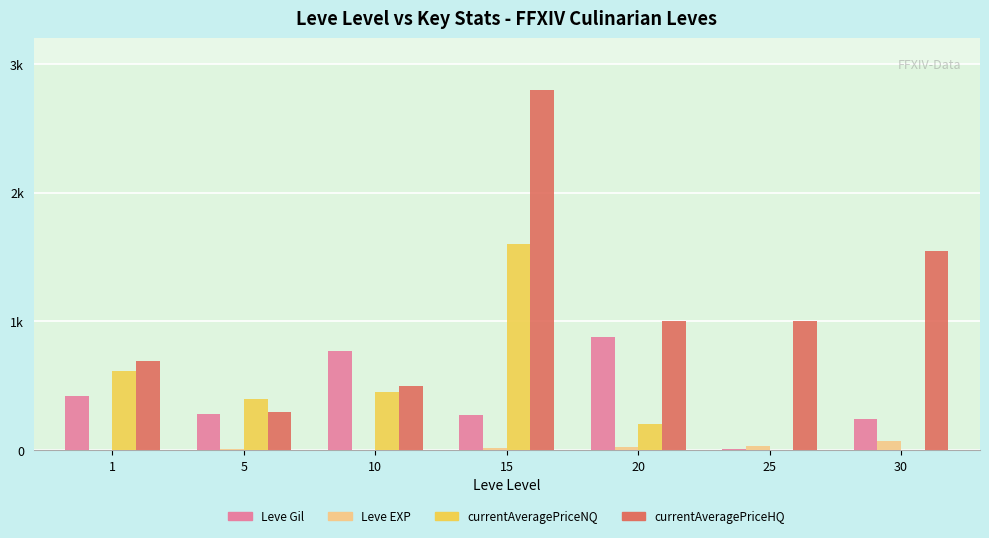

What is the lowest value of the Leve EXP series?

1